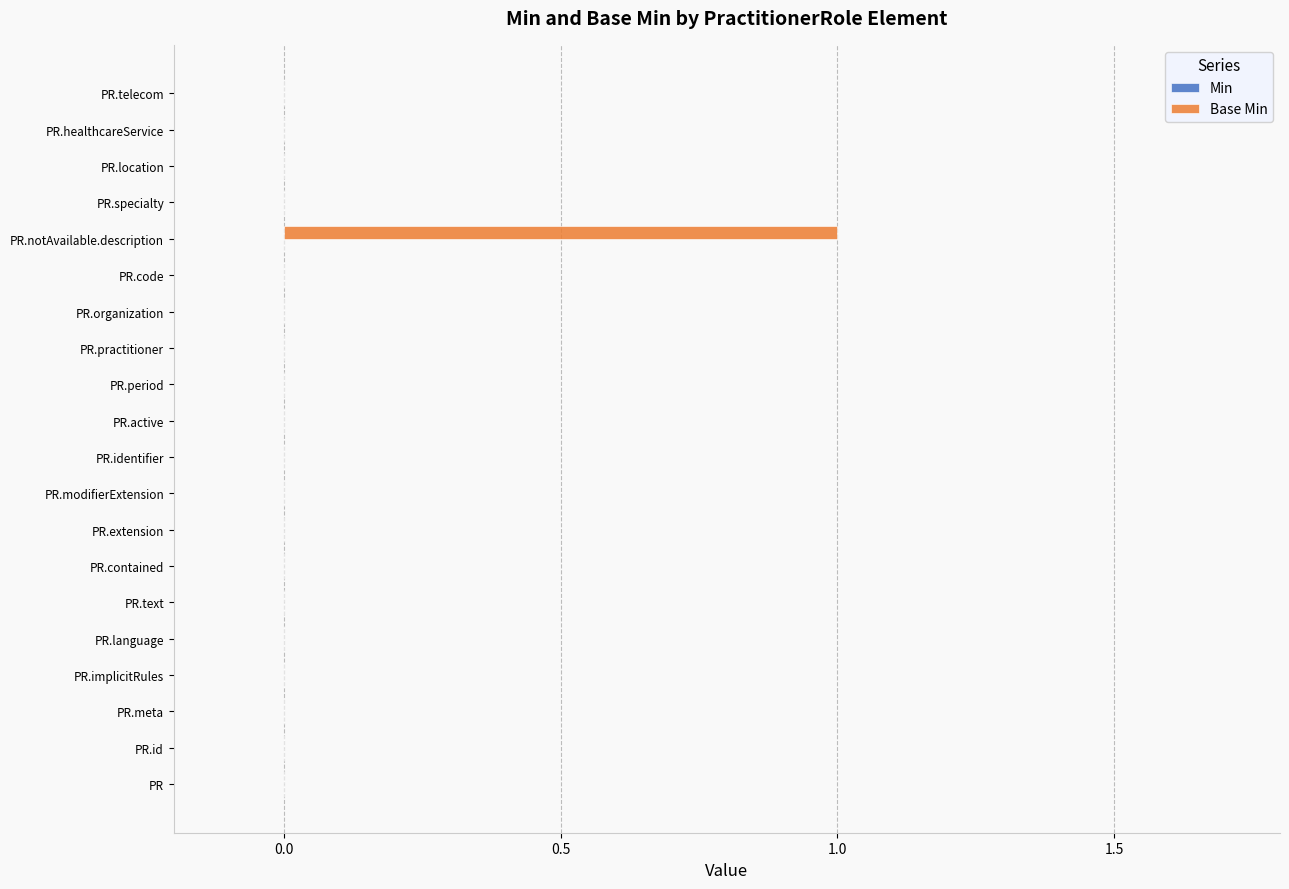

Reading bottom to top, extract all data points from this chart.

PR=0	PR.id=0	PR.meta=0	PR.implicitRules=0	PR.language=0	PR.text=0	PR.contained=0	PR.extension=0	PR.modifierExtension=0	PR.identifier=0	PR.active=0	PR.period=0	PR.practitioner=0	PR.organization=0	PR.code=0	PR.notAvailable.description=1	PR.specialty=0	PR.location=0	PR.healthcareService=0	PR.telecom=0